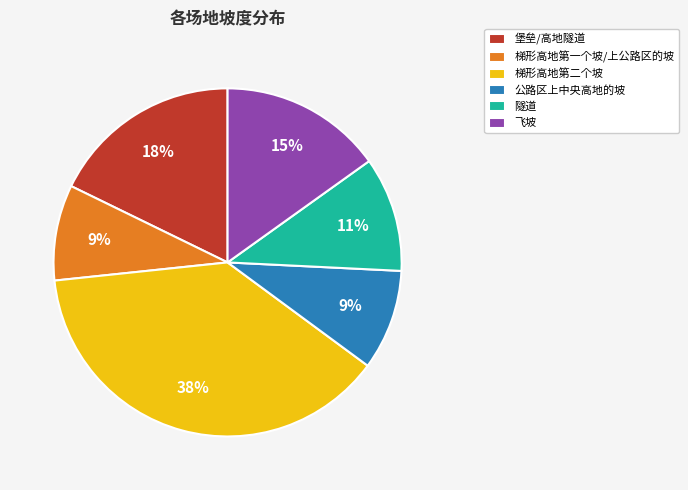

Is there any slice that represents more than half of the pie?

No